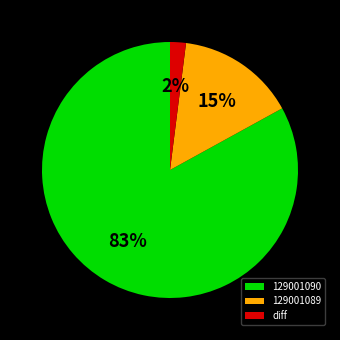

Rank the categories by value from lowest to highest.

diff, 129001089, 129001090